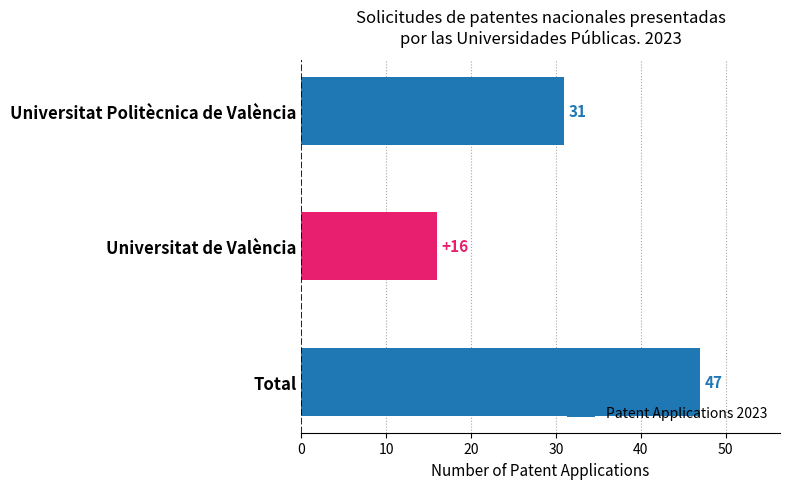

How many values are below 31?

1